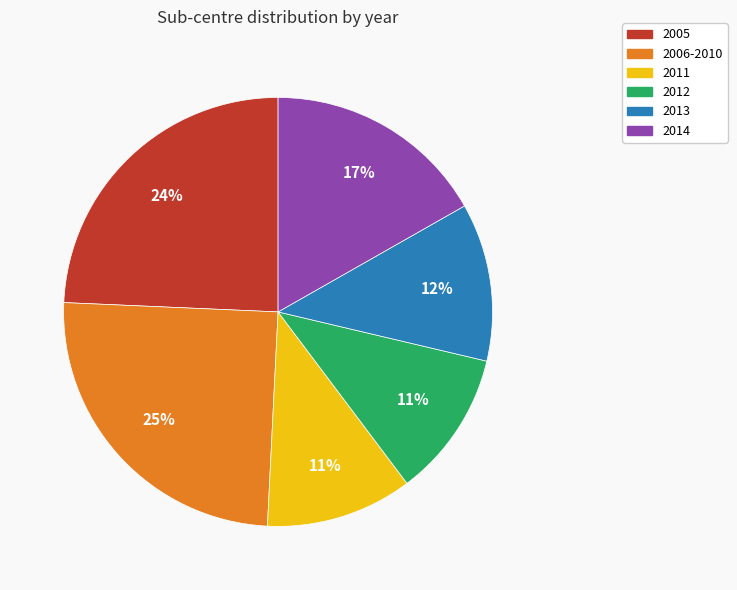

Is there a majority slice in this chart?

No